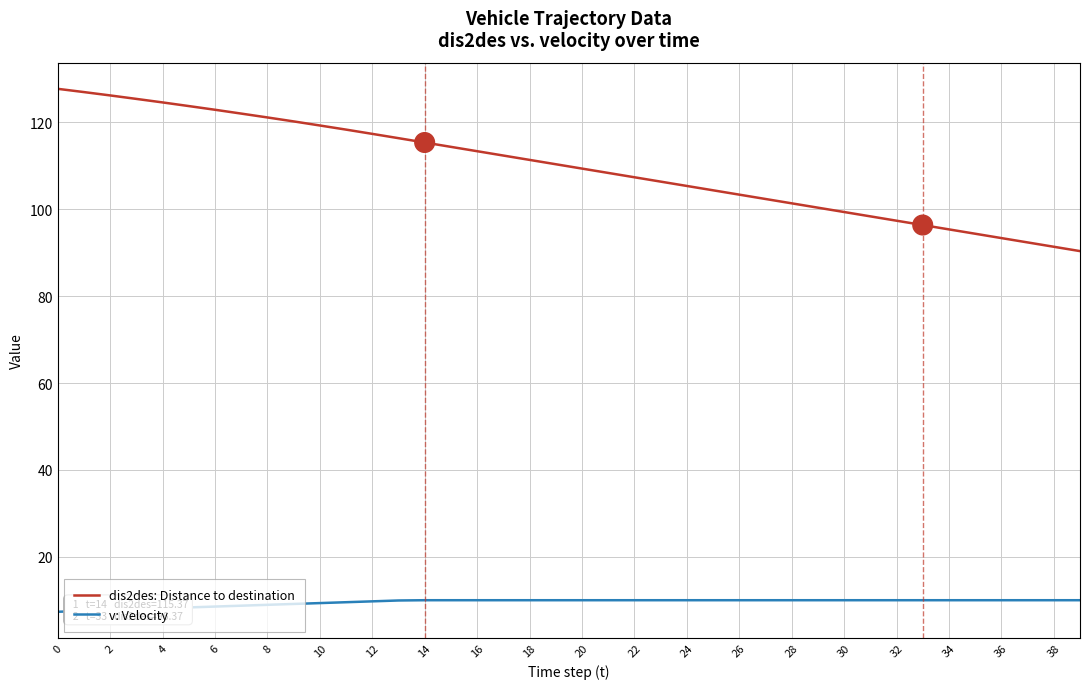

Which series has the largest range (max minus min)?

dis2des: Distance to destination